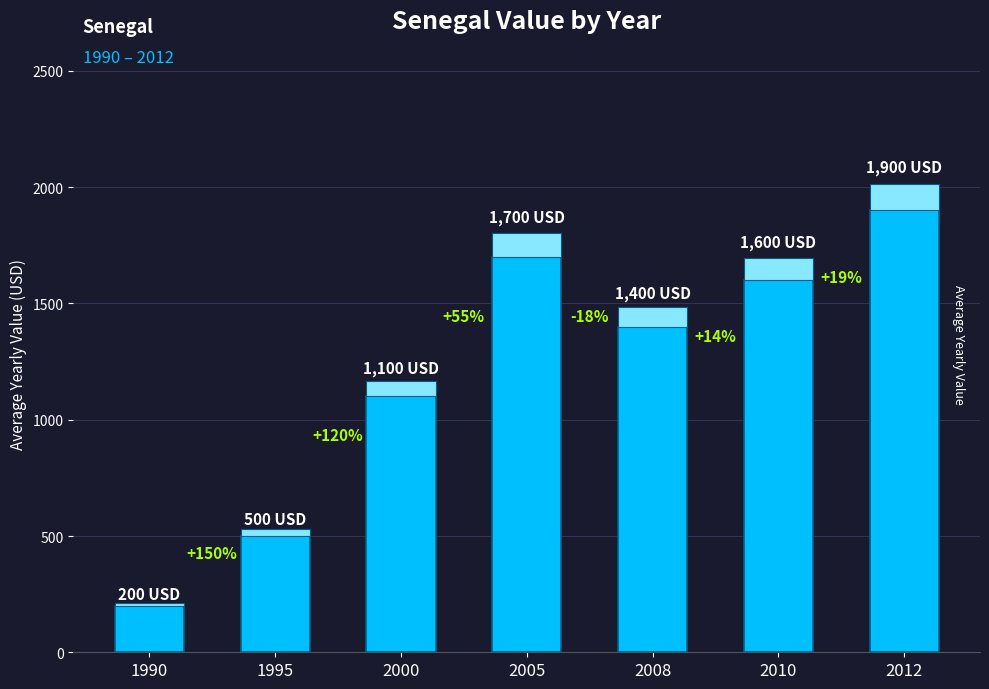

Does the chart contain stacked bars?

No